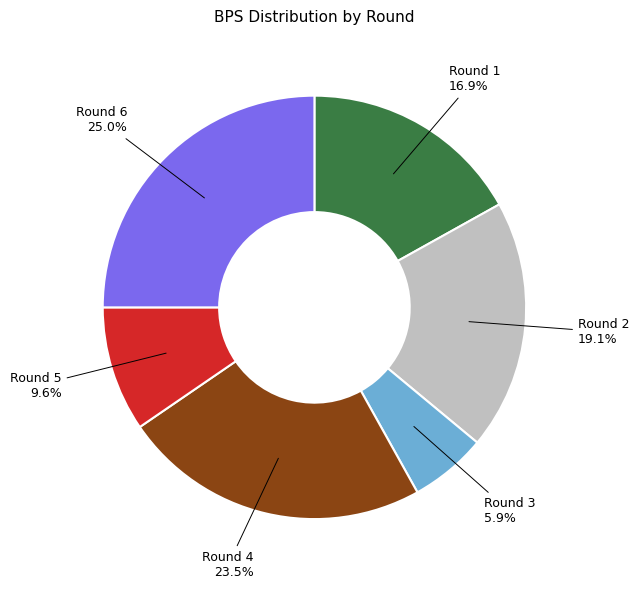

To the nearest percent, what is the average slice percentage?

17%